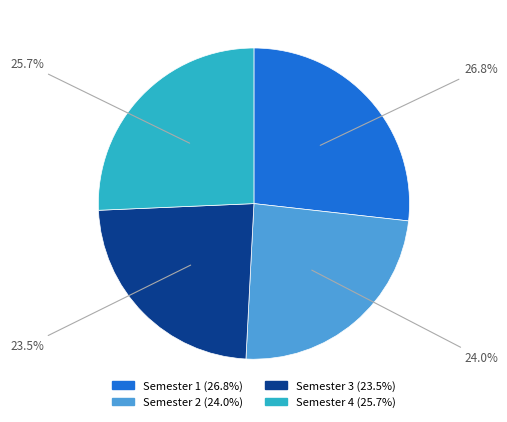

Rank the categories by value from highest to lowest.

Semester 1, Semester 4, Semester 2, Semester 3